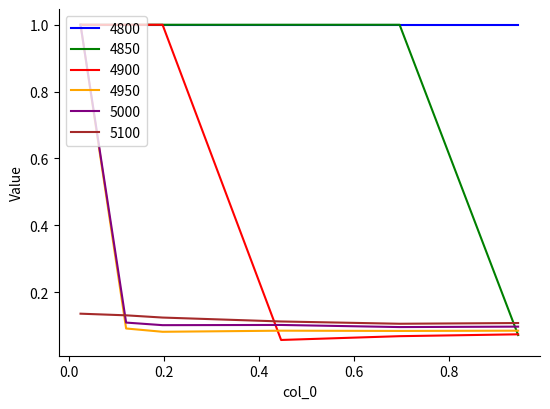

Does the chart display data point markers on the line(s)?

No